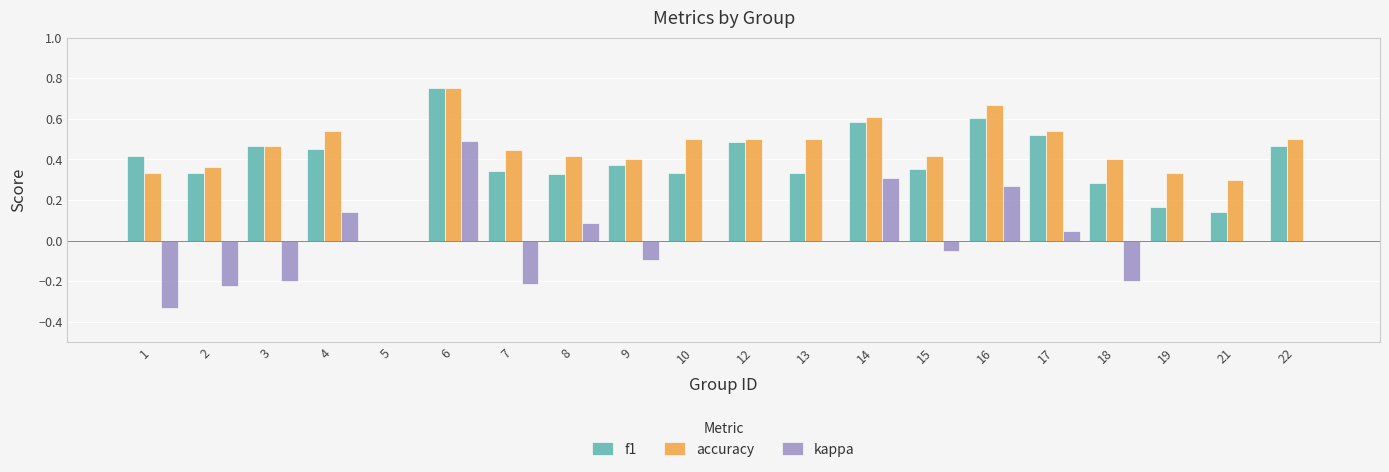

At which category is the sum across all series the highest?

6